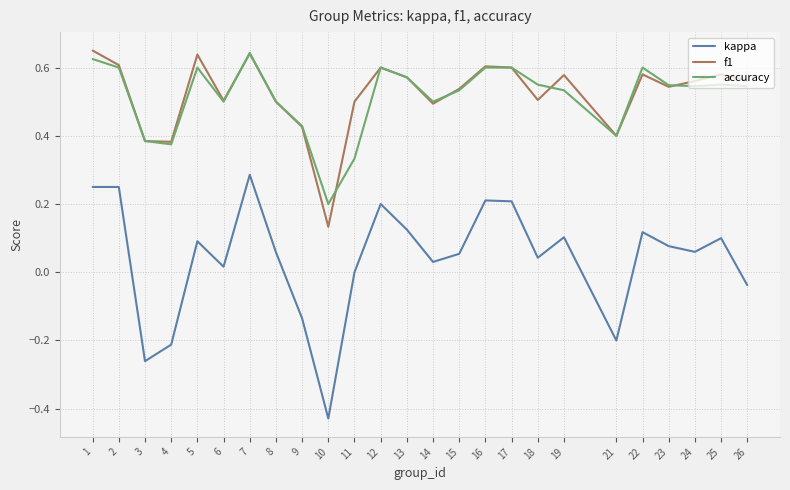

Which category has the lowest value in the kappa series?

10